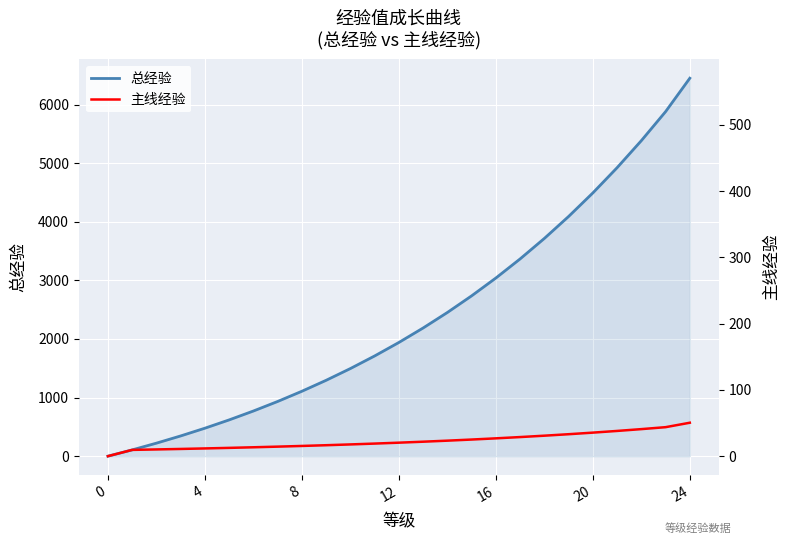

At how many categories does at least one series exceed 5961?

1